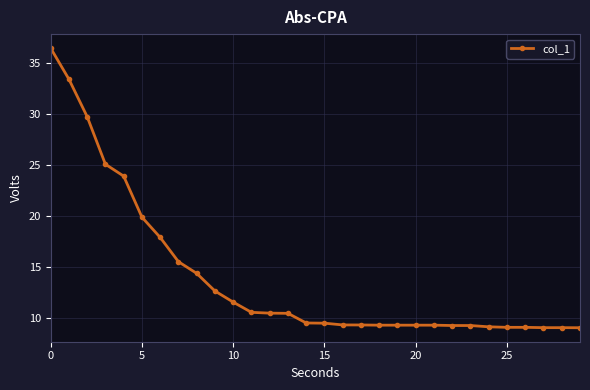

Is this an area chart (filled region under the line)?

No